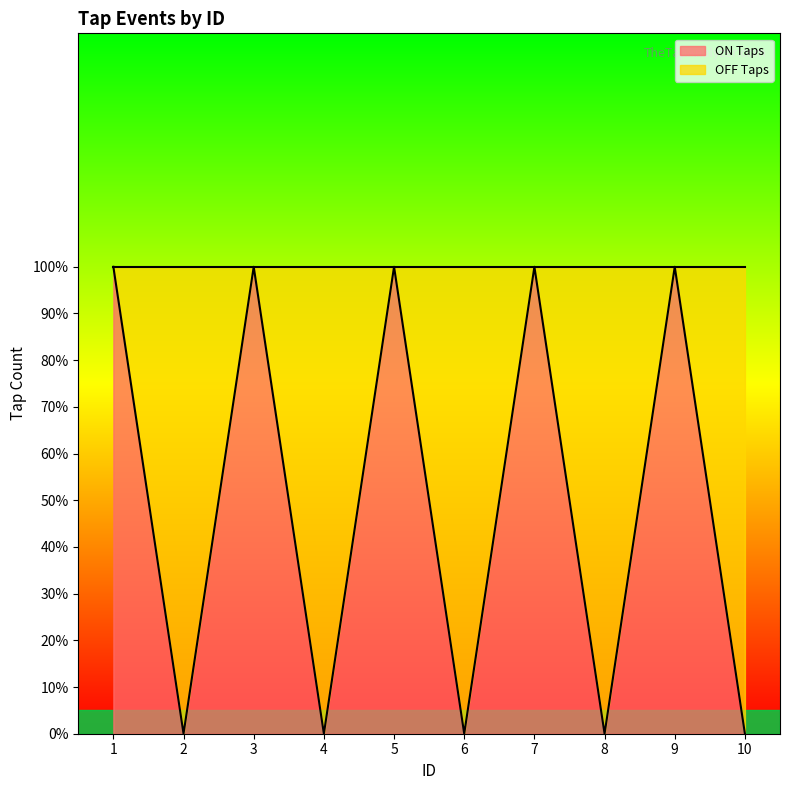

At which category does the data reach its first local peak?

3